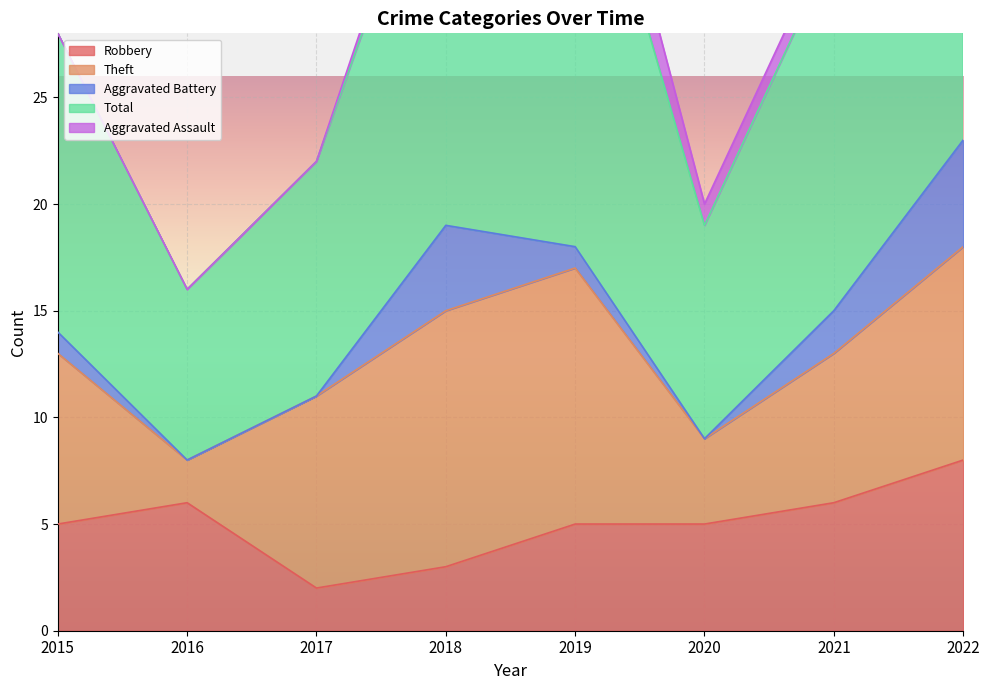

Reading left to right, extract all data points from this chart.

Robbery: 5	6	2	3	5	5	6	8
Theft: 8	2	9	12	12	4	7	10
Aggravated Battery: 1	0	0	4	1	0	2	5
Total: 14	8	11	20	22	10	17	24
Aggravated Assault: 0	0	0	1	3	1	1	0